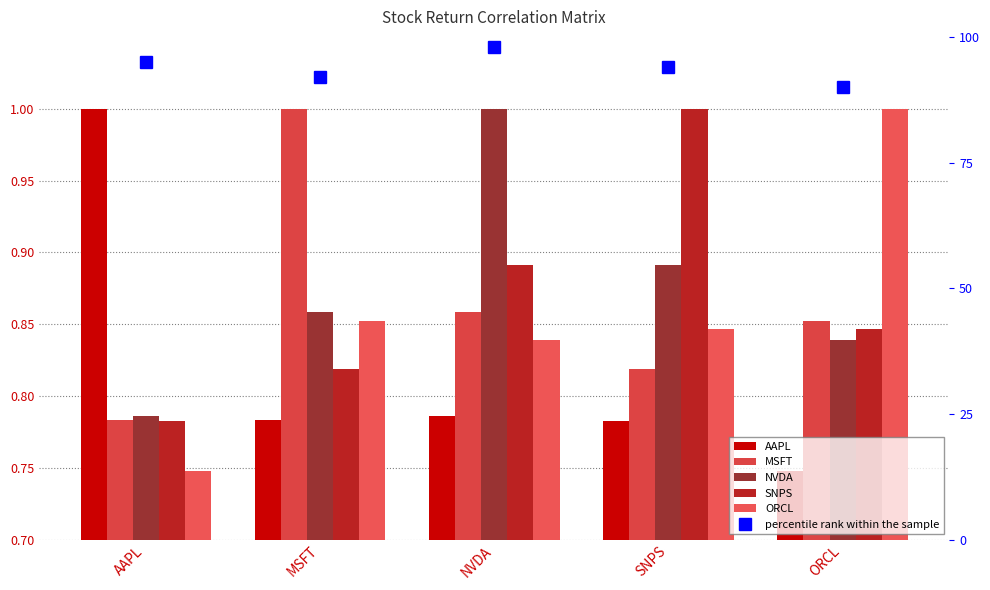

What is the difference between the second highest and minimum values in the percentile rank within the sample series?

5.0